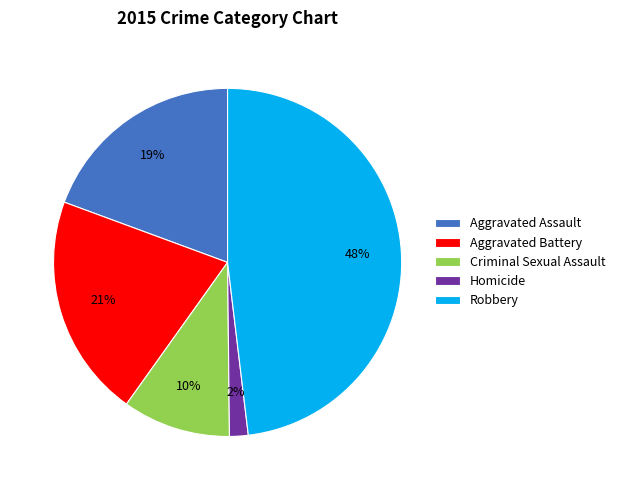

To the nearest percent, what is the difference between the largest and smallest slice percentages?

46%